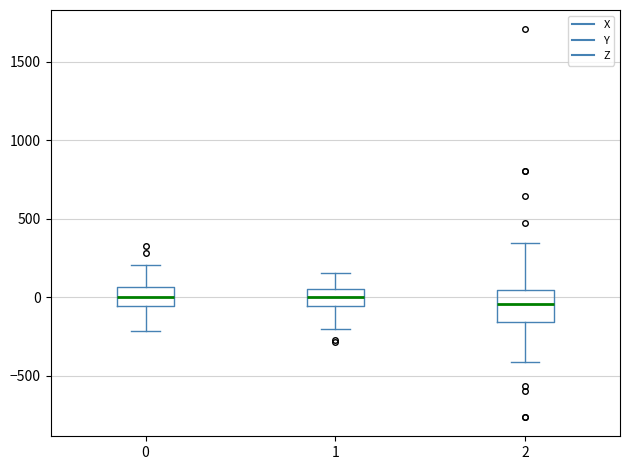

Reading left to right, read every box against the y-axis: the position of its median line, the range the box covers, and the ends of its whiskers. The values are not printed on the chart, so give them approximately, as read against the axis.

0: median 0, box -50 to 50, whiskers -200 to 200
1: median 0, box -50 to 50, whiskers -200 to 150
2: median -50, box -150 to 50, whiskers -400 to 350